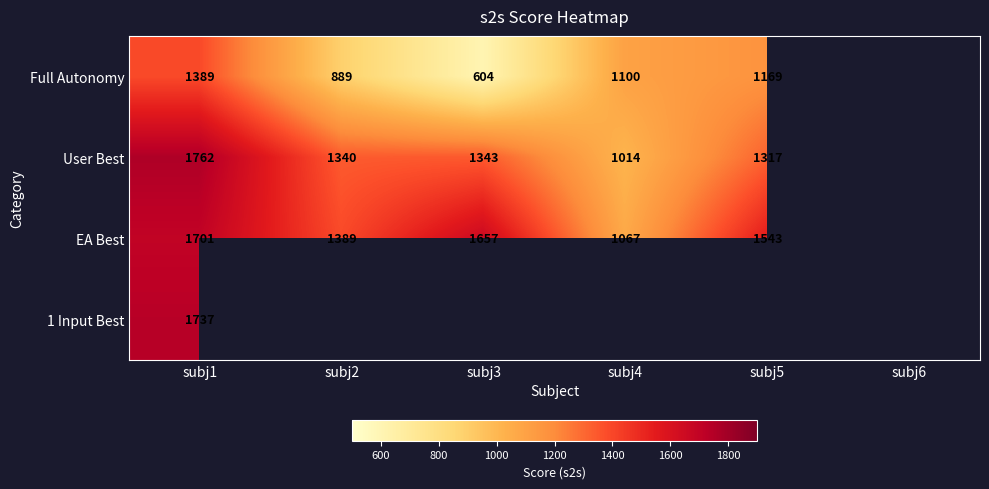

What is the maximum value shown in the chart?

1762.0